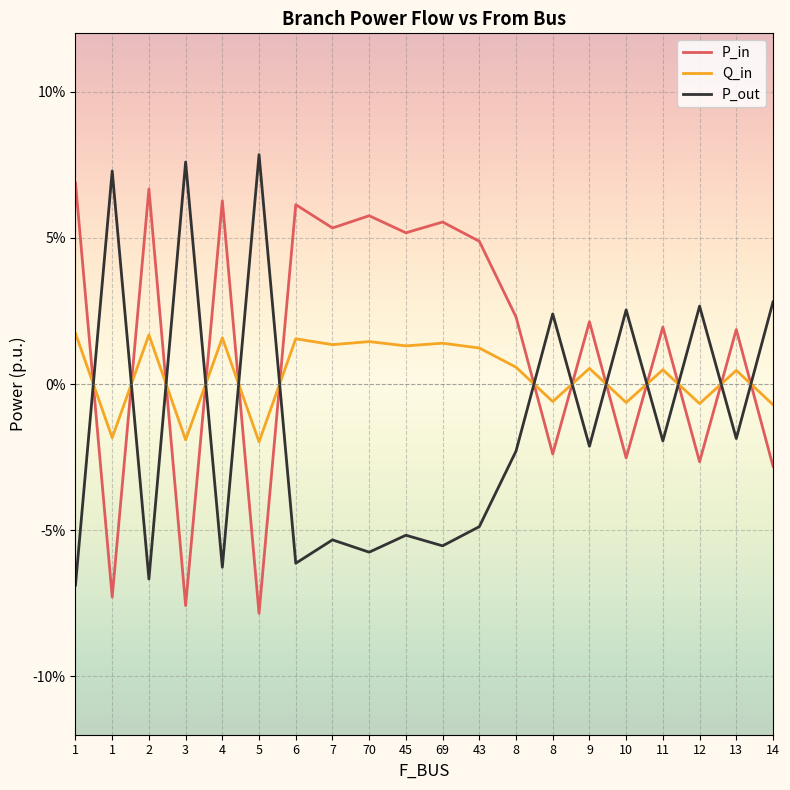

Which label corresponds to the largest value in the chart?

5